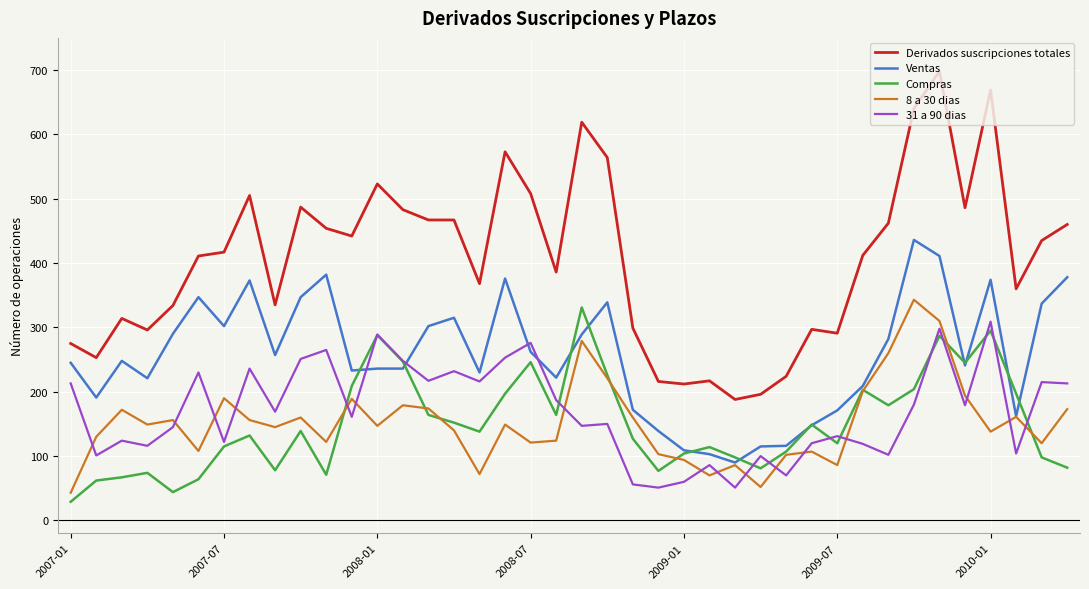

Which series has the largest total across all categories?

Derivados suscripciones totales